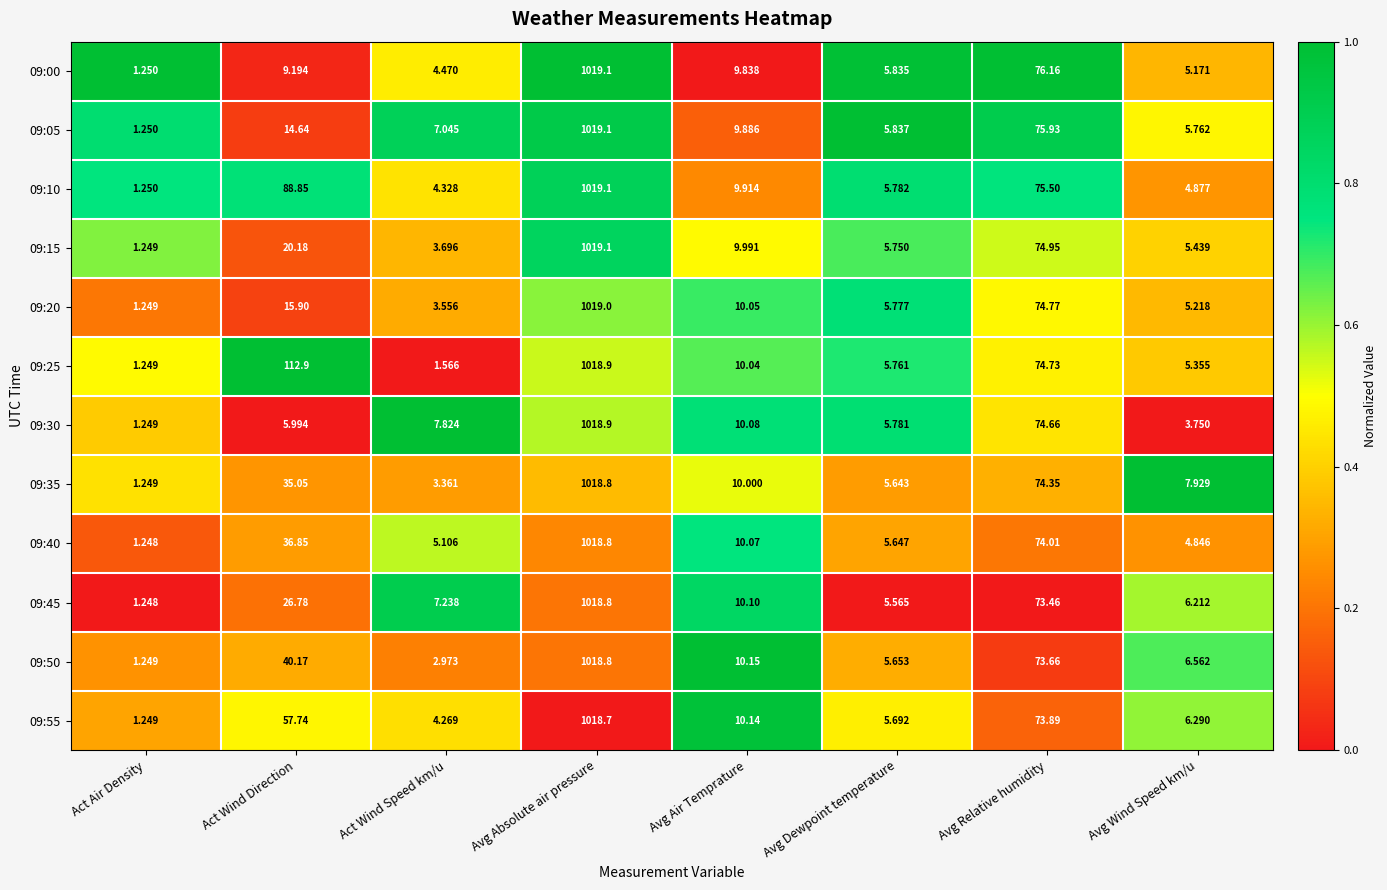

Is the value of 09:50 at Avg Relative humidity greater than the value of 09:15 at Avg Dewpoint temperature?

Yes